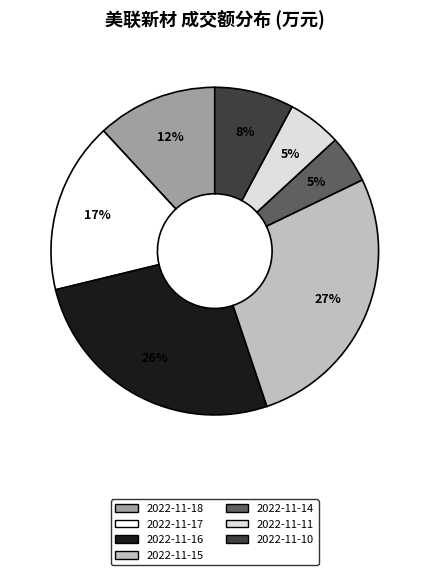

To the nearest percent, what portion does 2022-11-10 represent?

8%